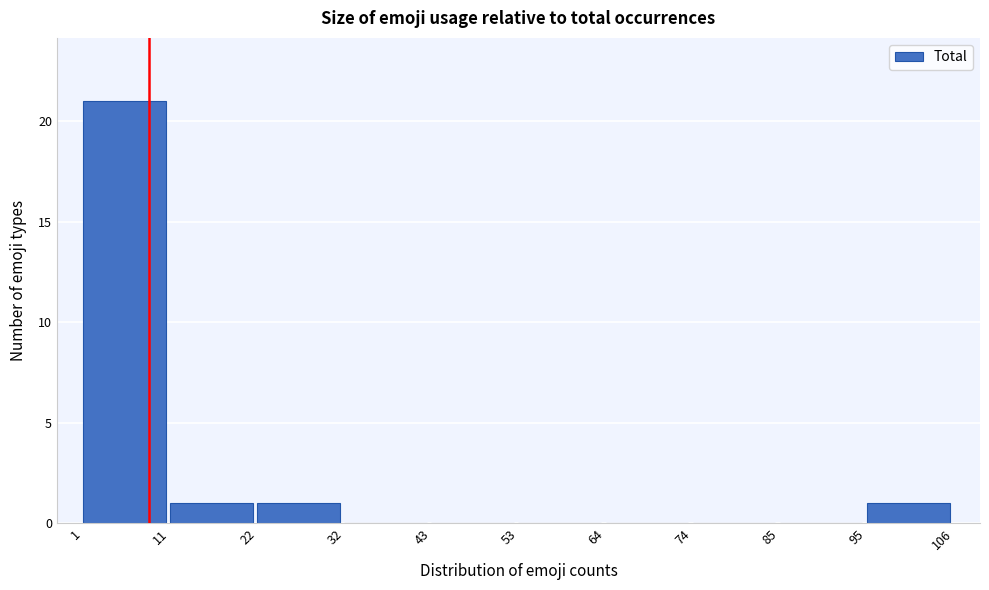

Over which range of the x-axis is the bar tallest?

1 to 11